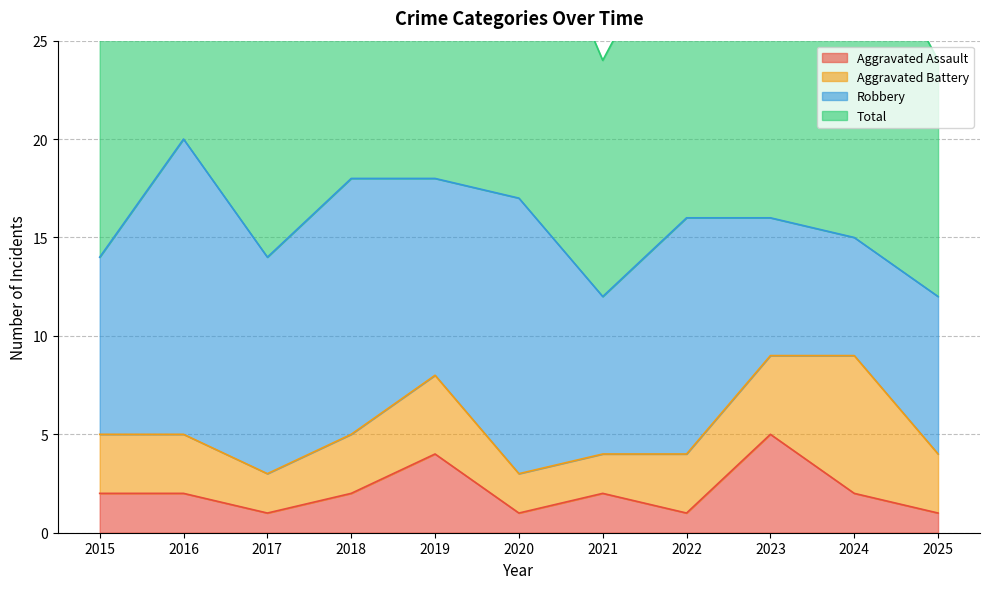

How many Aggravated Assault values are between 1 and 2?

9